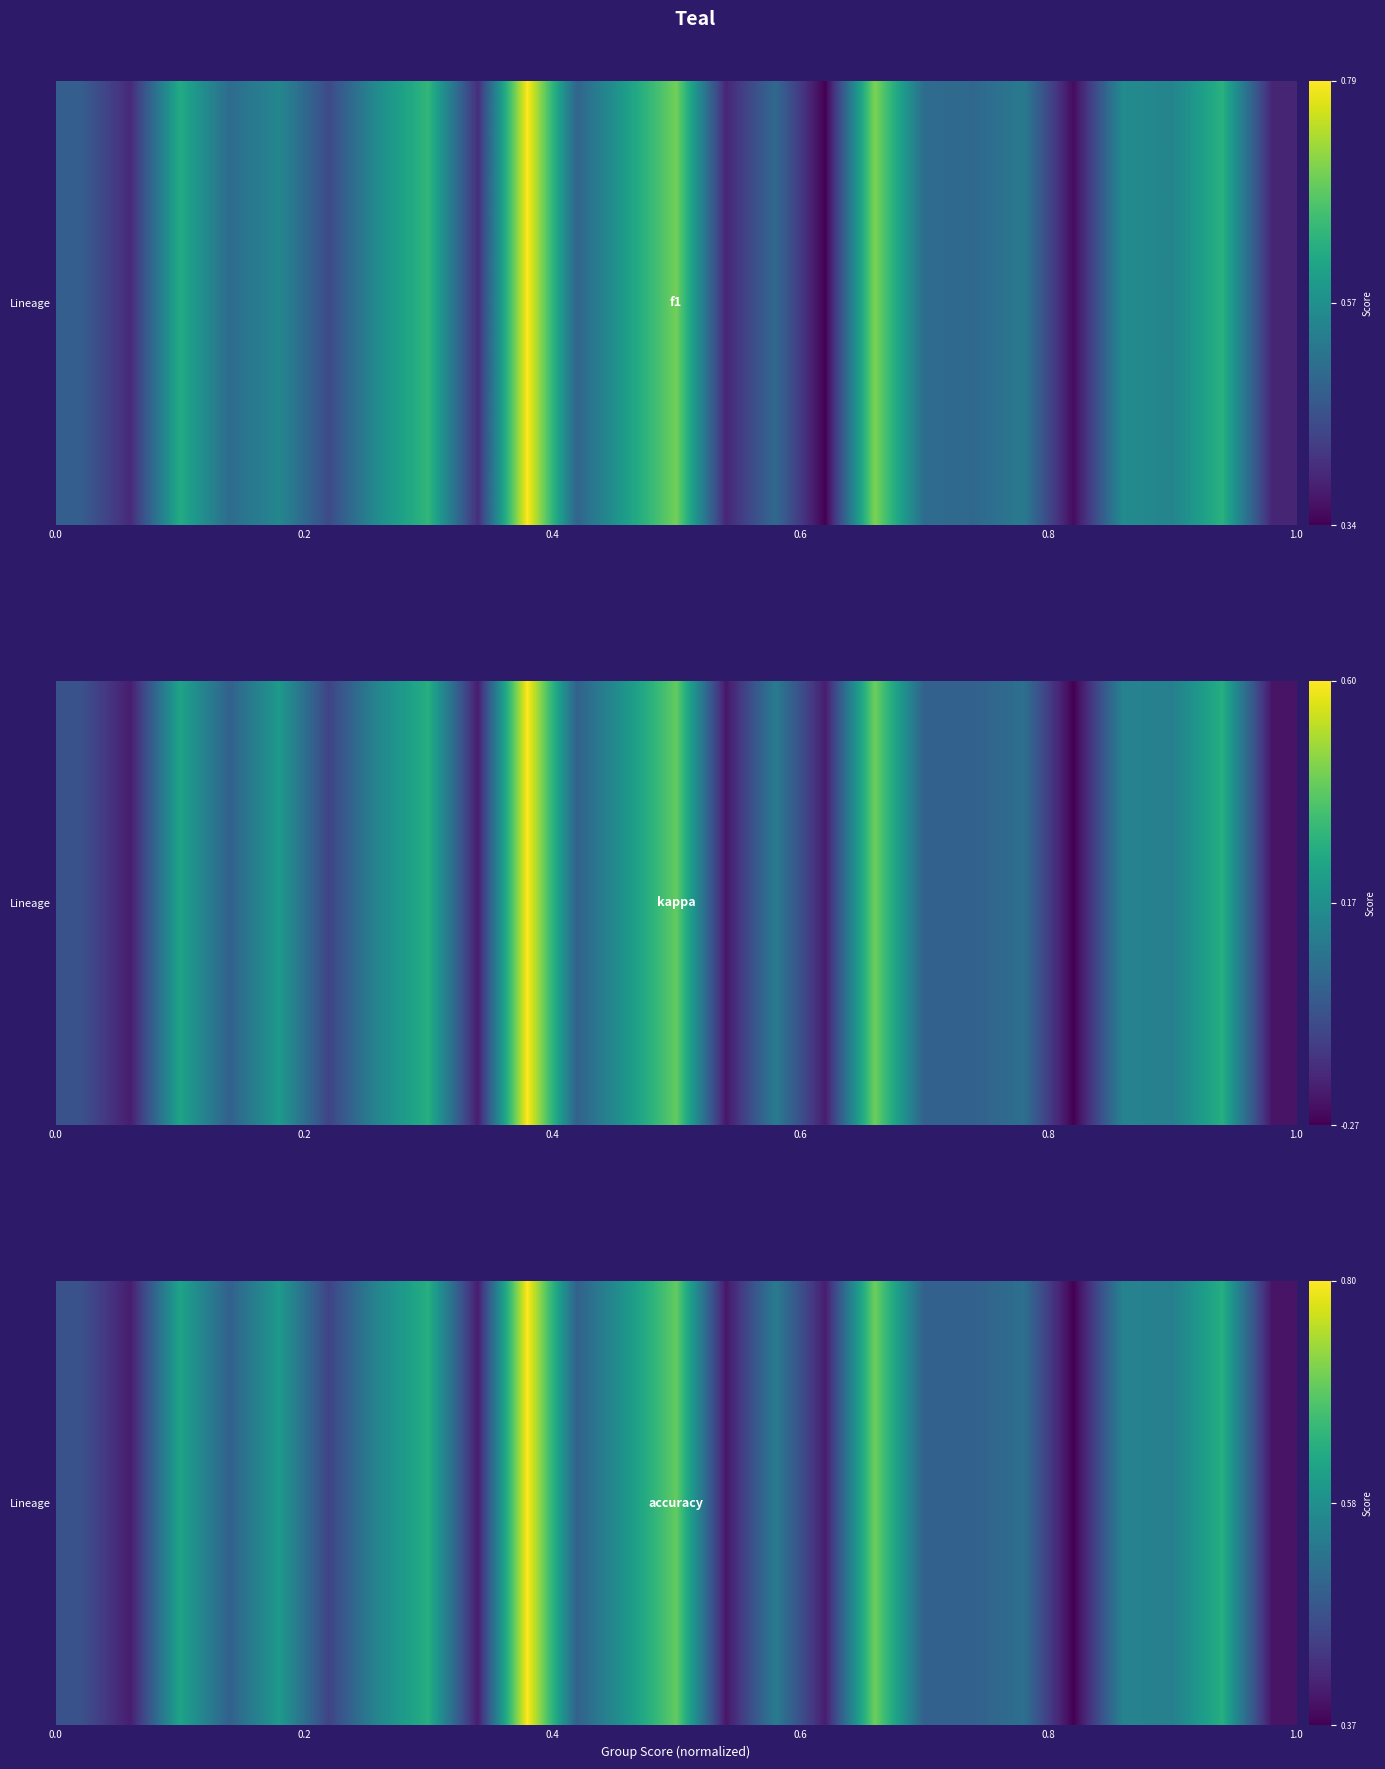

What is the sum of all values?

13.3